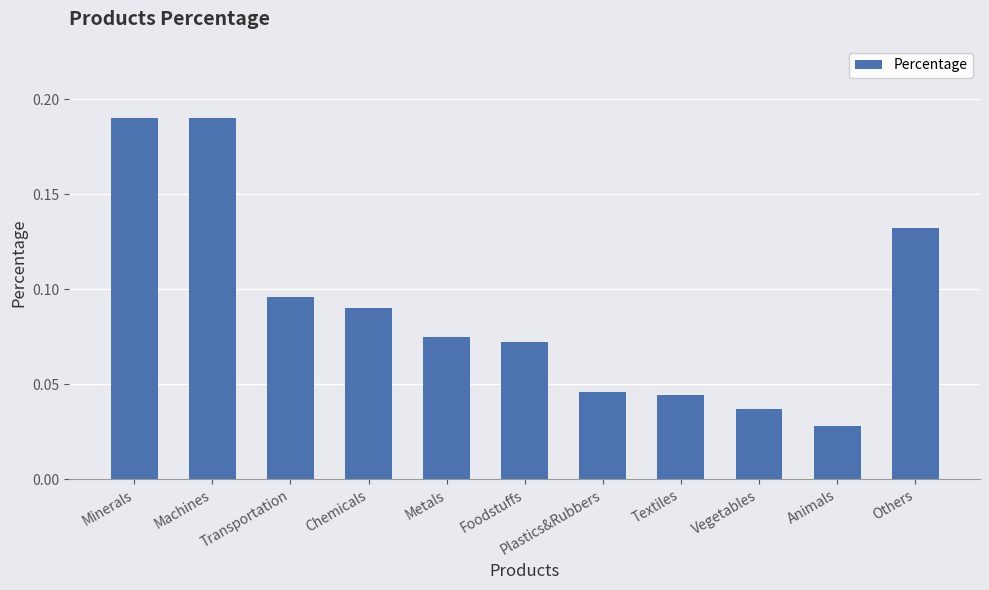

What is the label of the 11th bar from the right?

Minerals